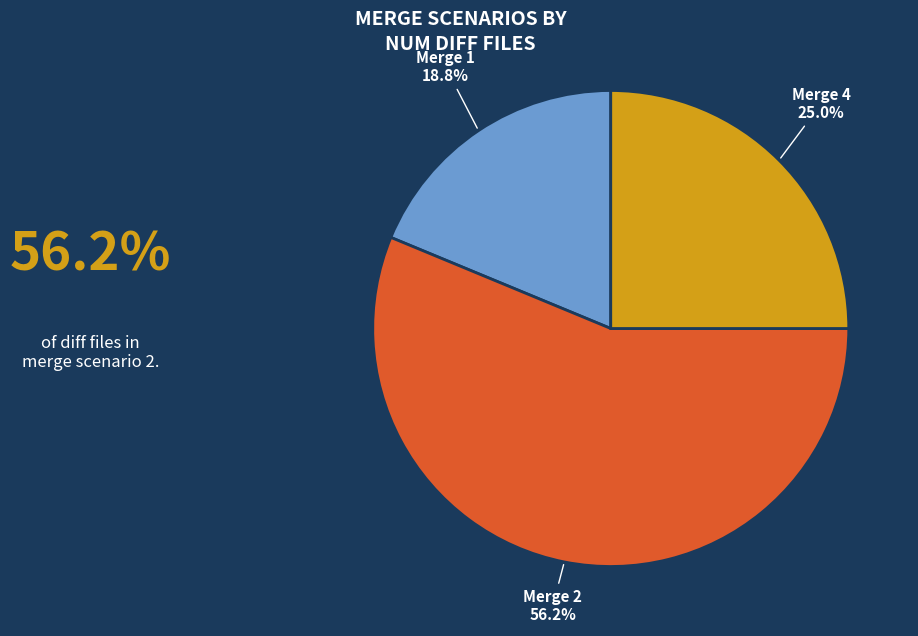

Does Merge 2 represent more than half of the total?

Yes